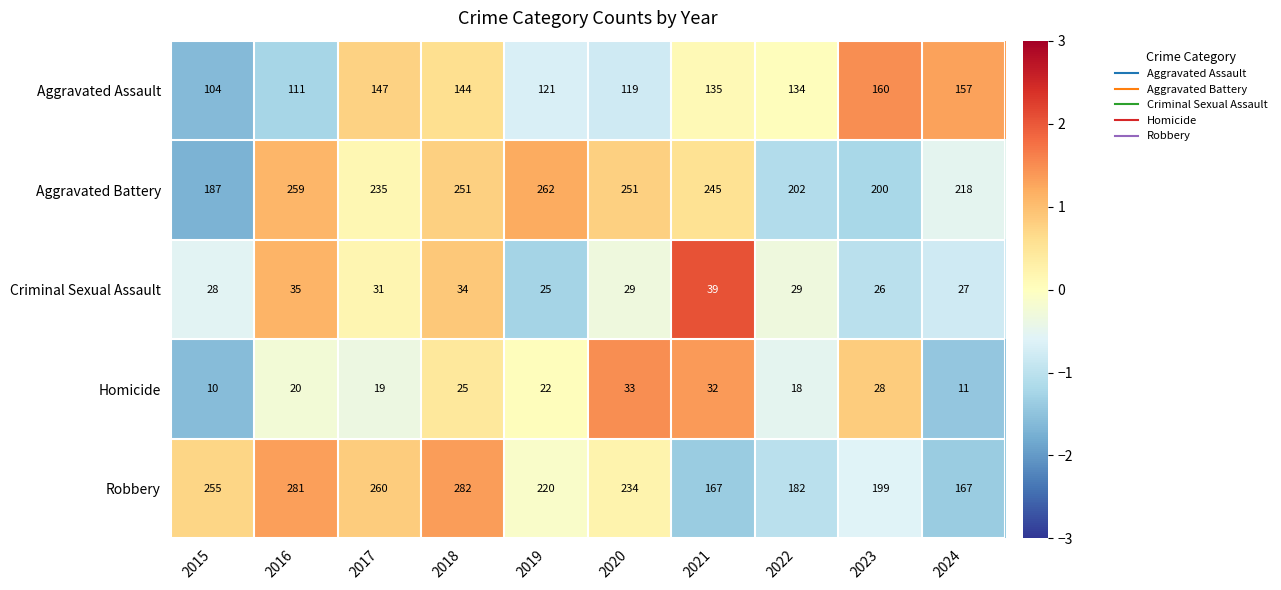

What is the spread (max minus min) of values at 2016?

261